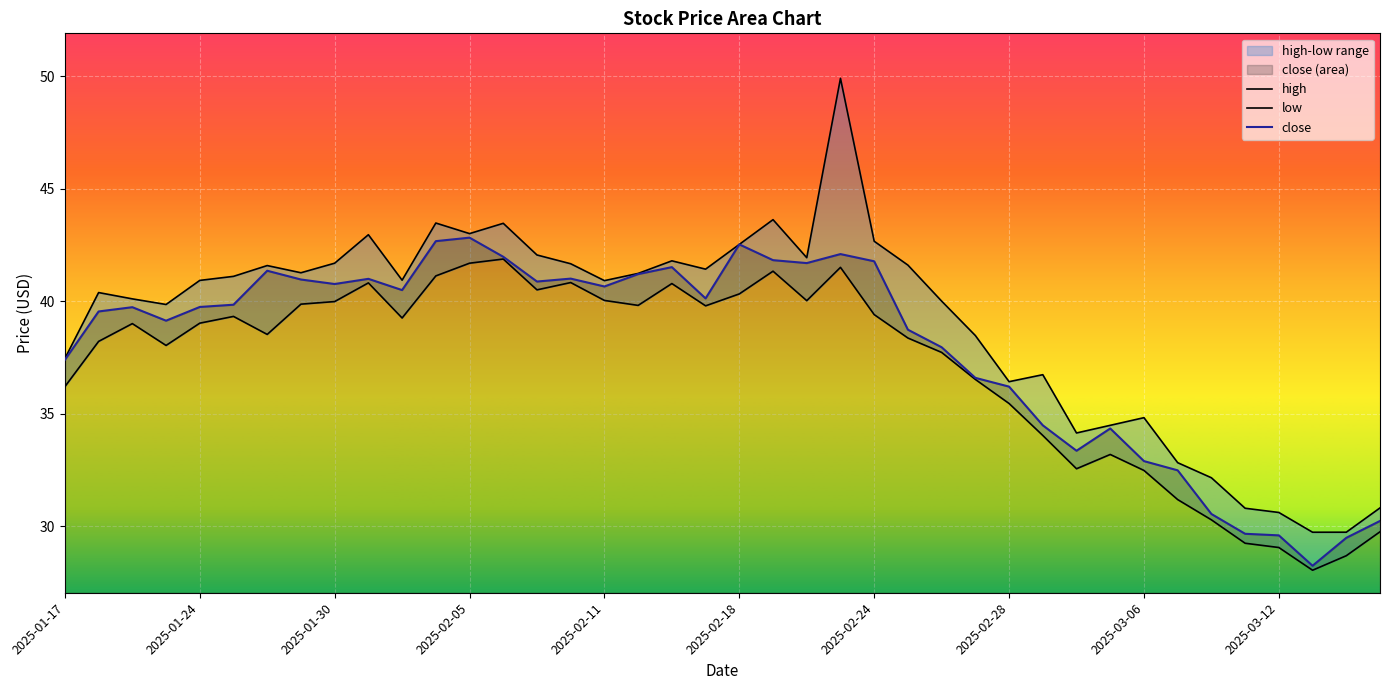

Which category has the highest value across all series?

2025-02-21